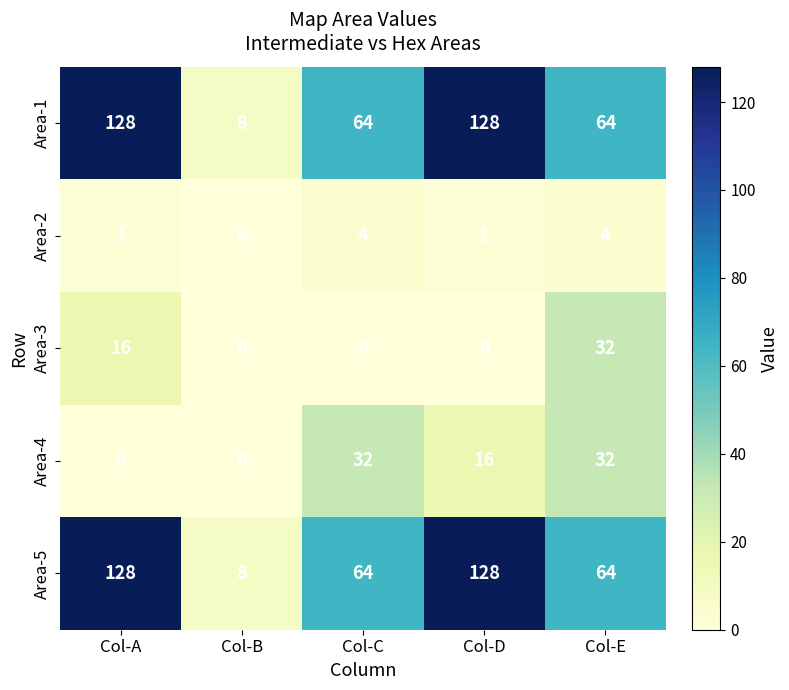

What is the total value across all series at Col-D?

273